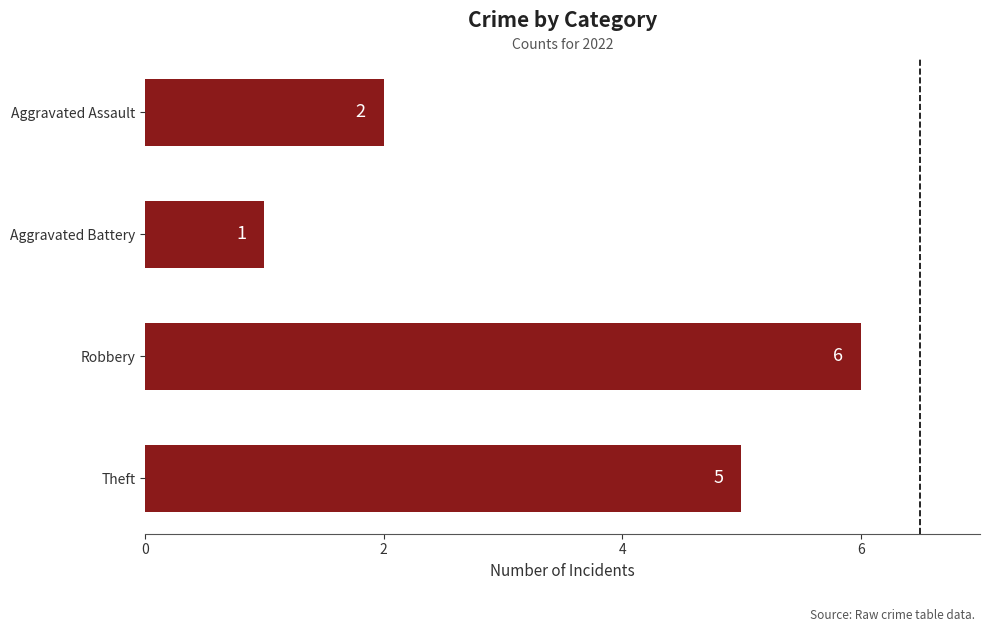

How many categories are shown in the chart?

4